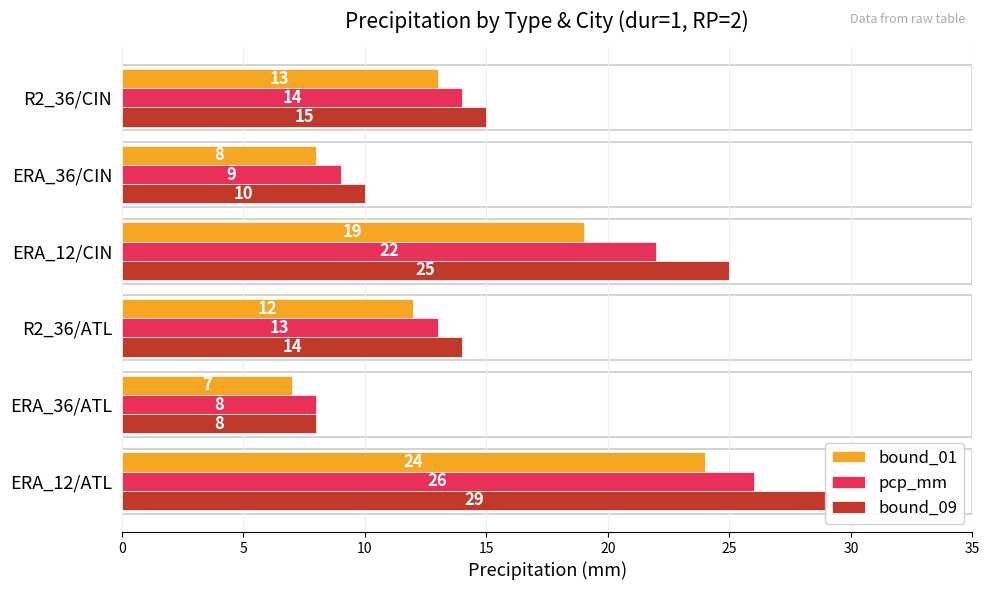

Which series changed the most between R2_36/ATL and R2_36/CIN?

bound_01